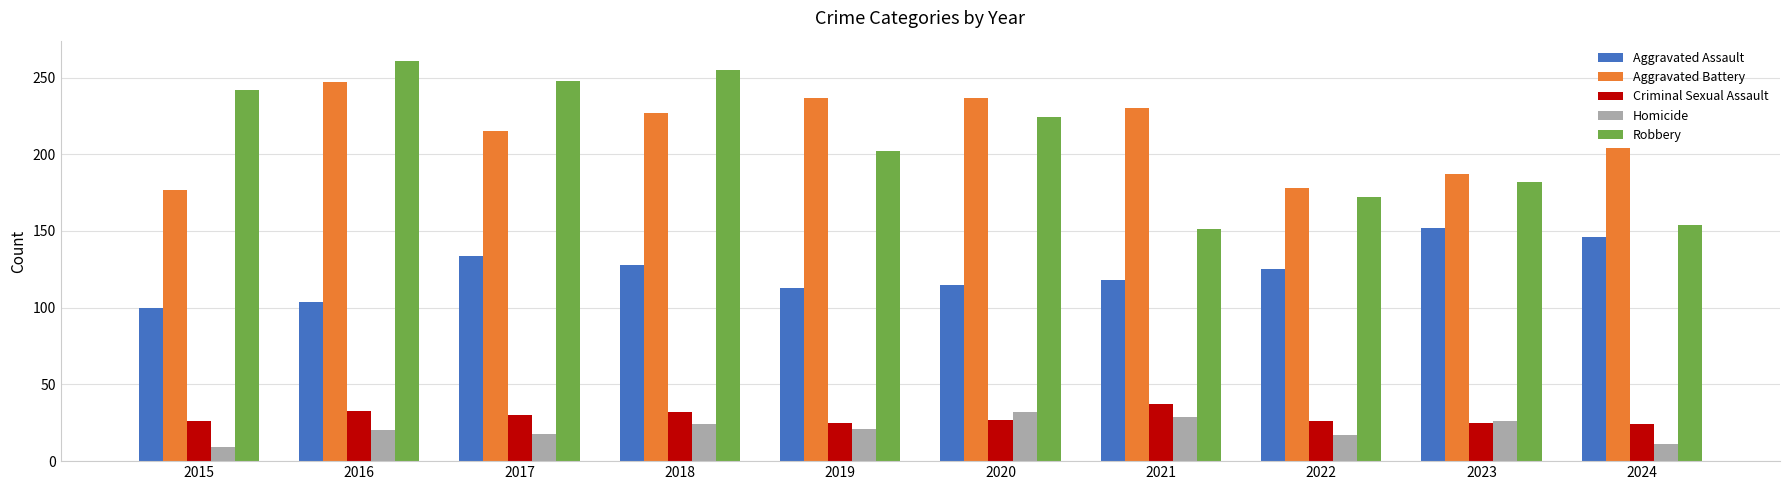

What is the maximum value for Homicide?

32